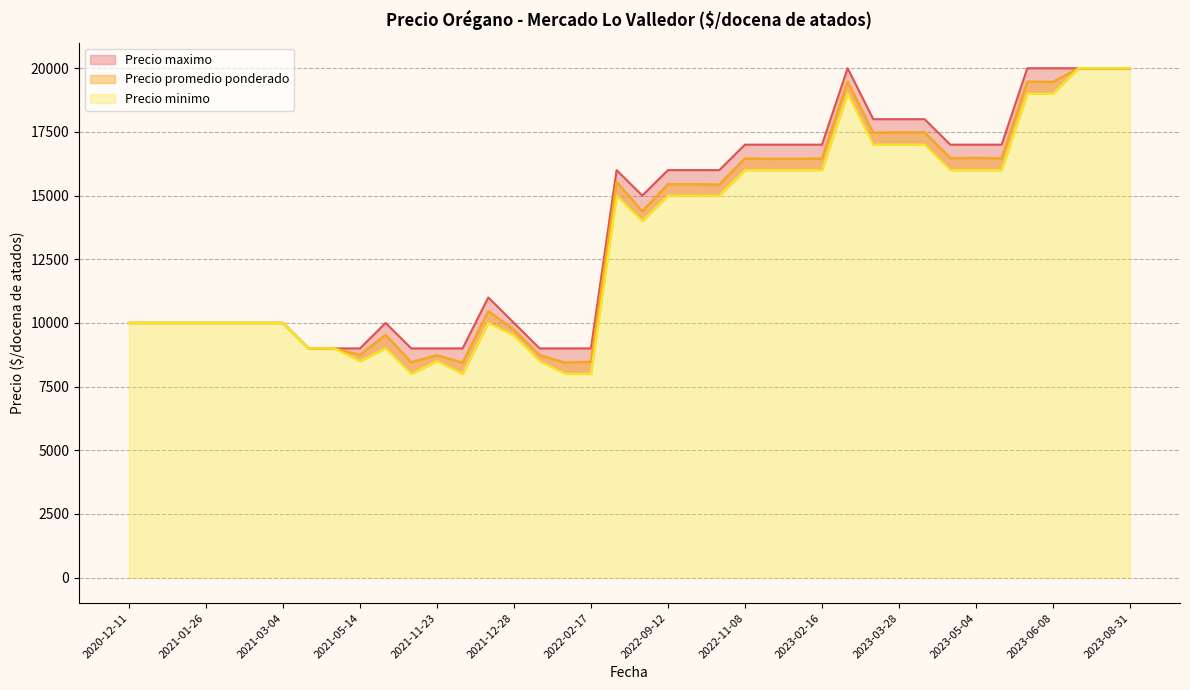

What is the minimum value shown in the chart?

8000